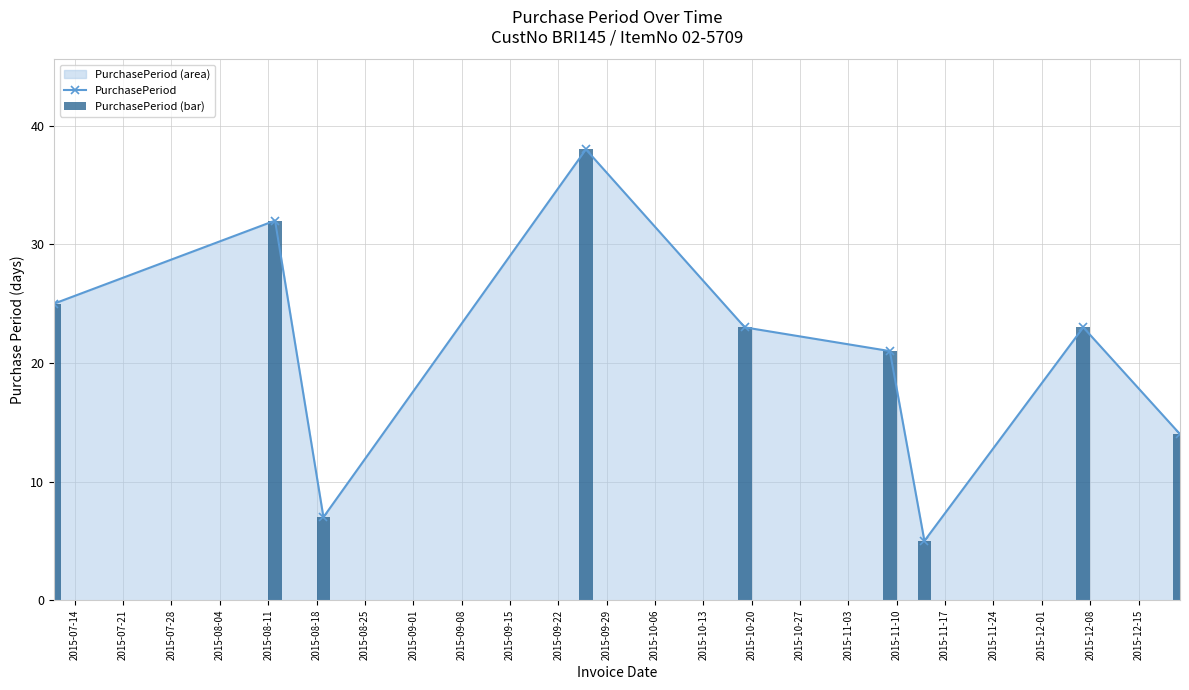

True or false: PurchasePeriod has more than 2 points higher than both neighbors.

True